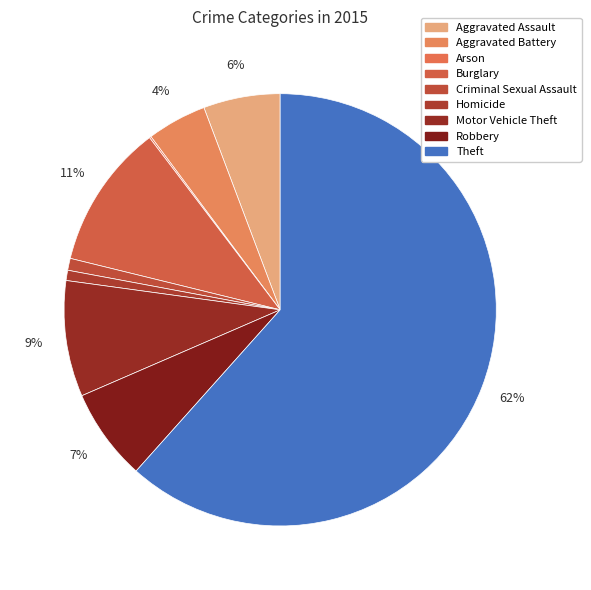

Which category has the smallest portion of the pie?

Arson